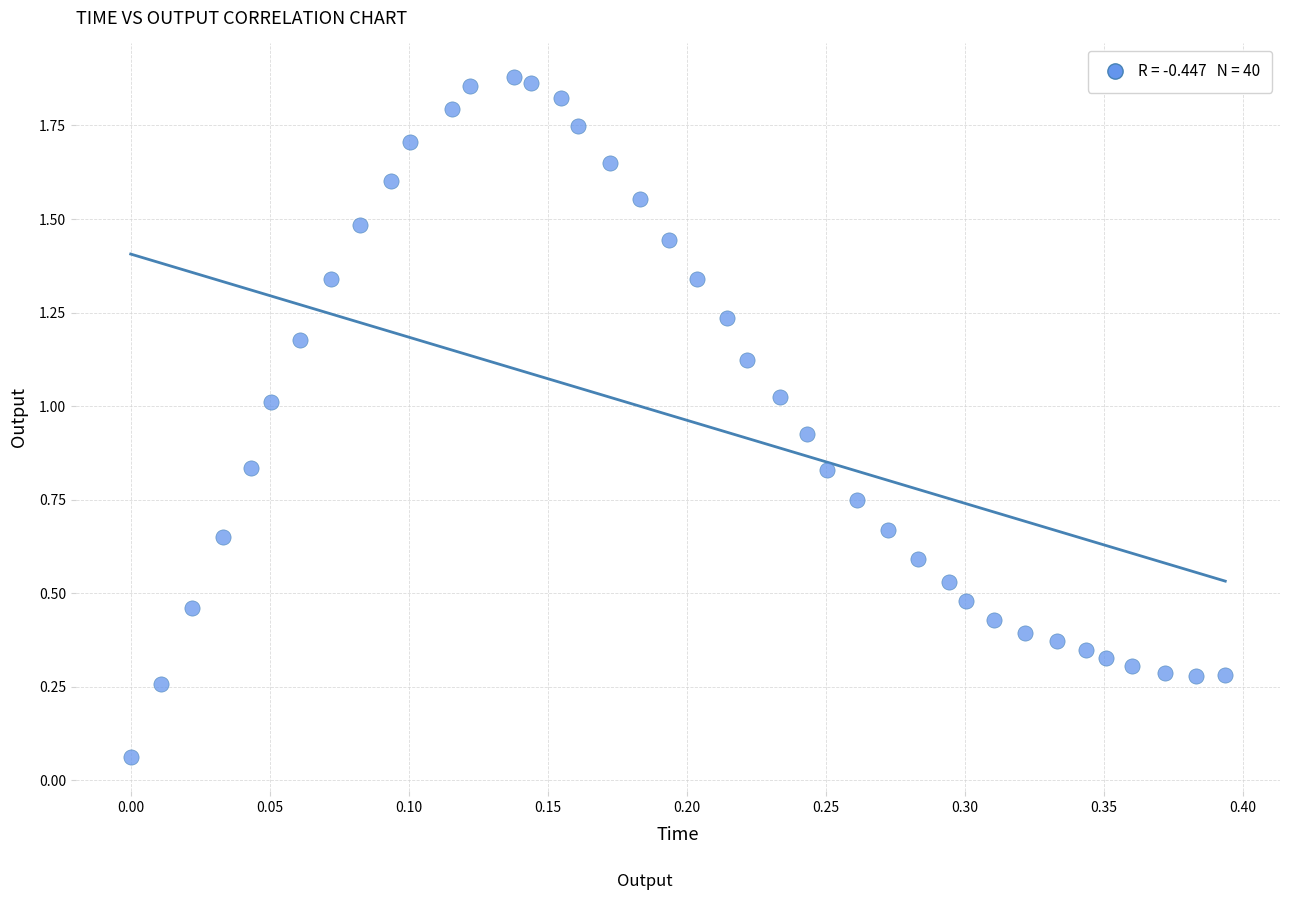

How many data points are displayed?

40